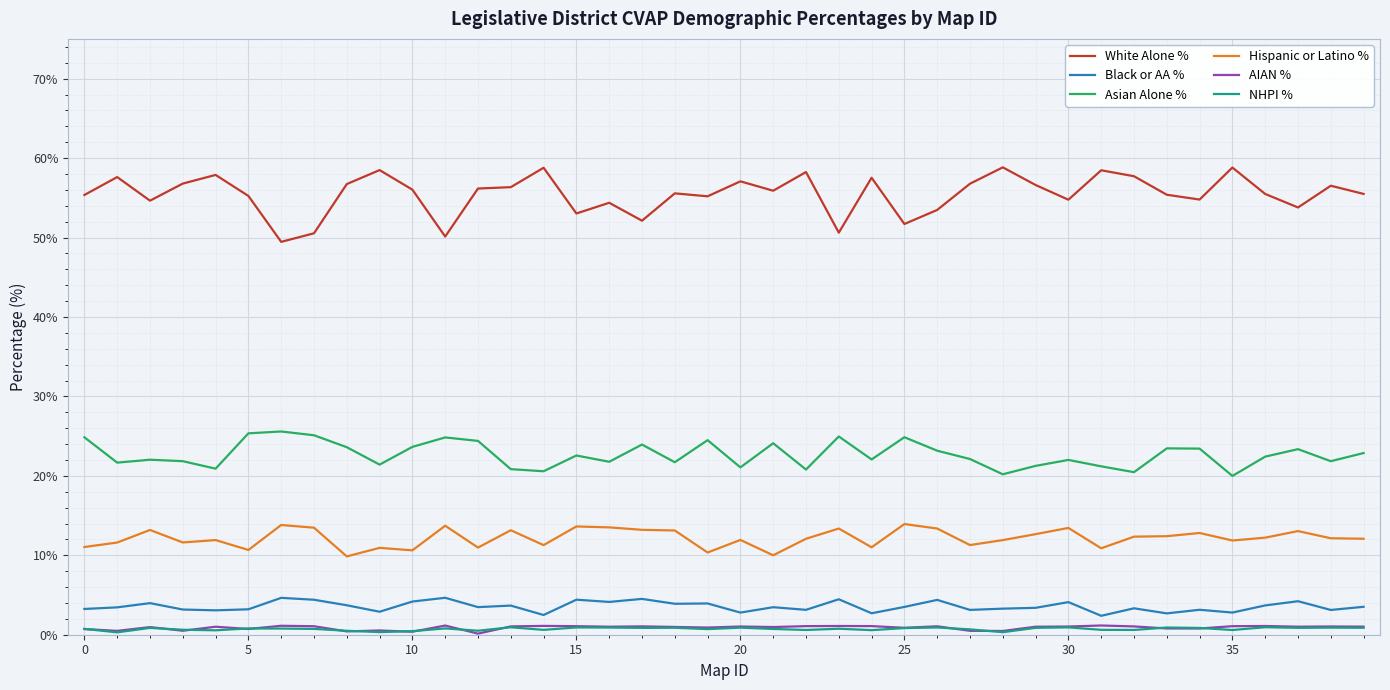

Which series has the largest range (max minus min)?

White Alone %